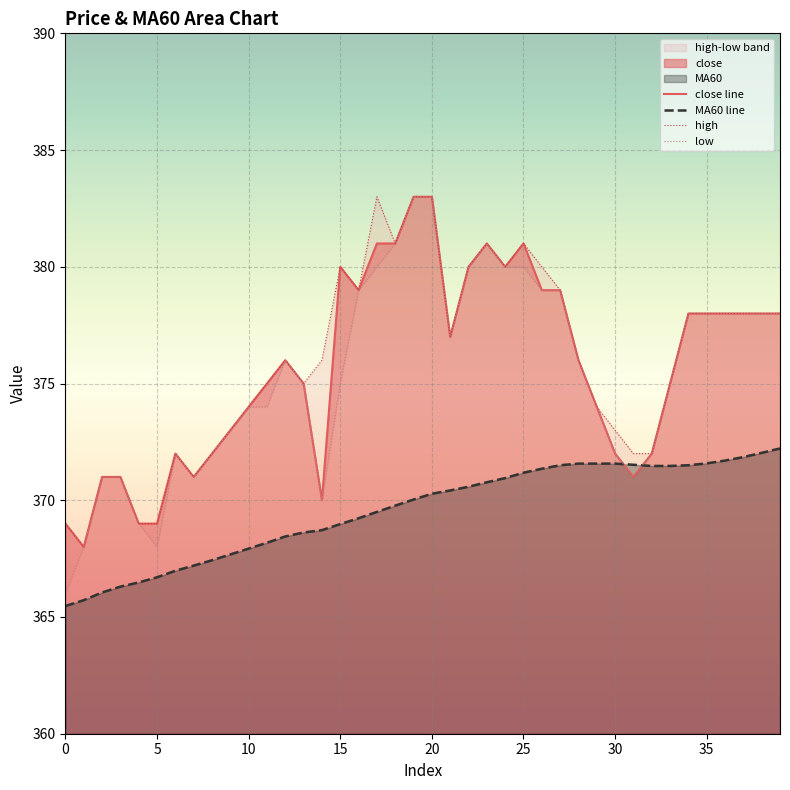

Where does the MA60 line series first go above 370?

19